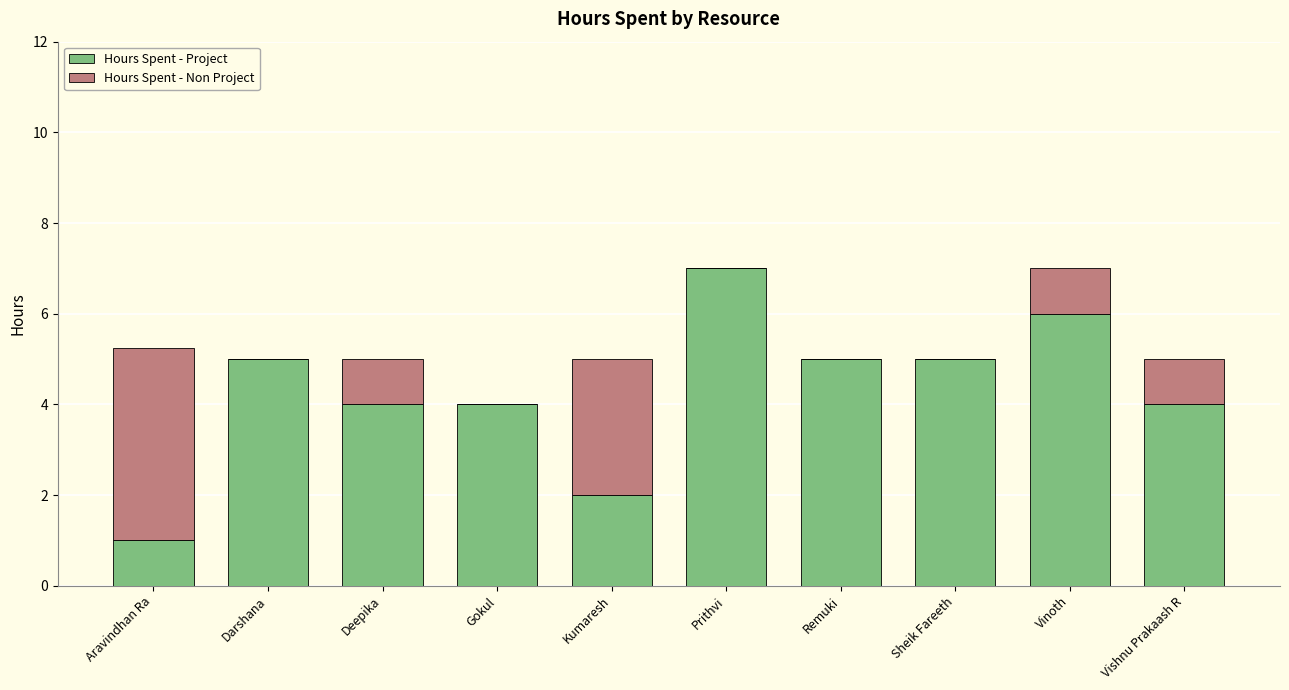

What is the approximate value of Hours Spent - Project at Sheik Fareeth?

5.0